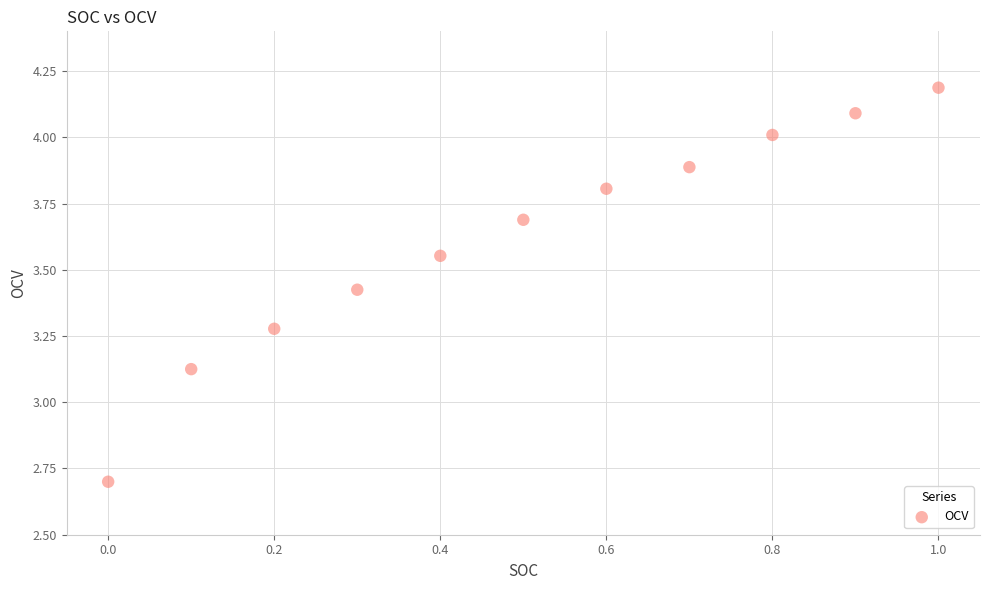

What is the average X value?

0.5